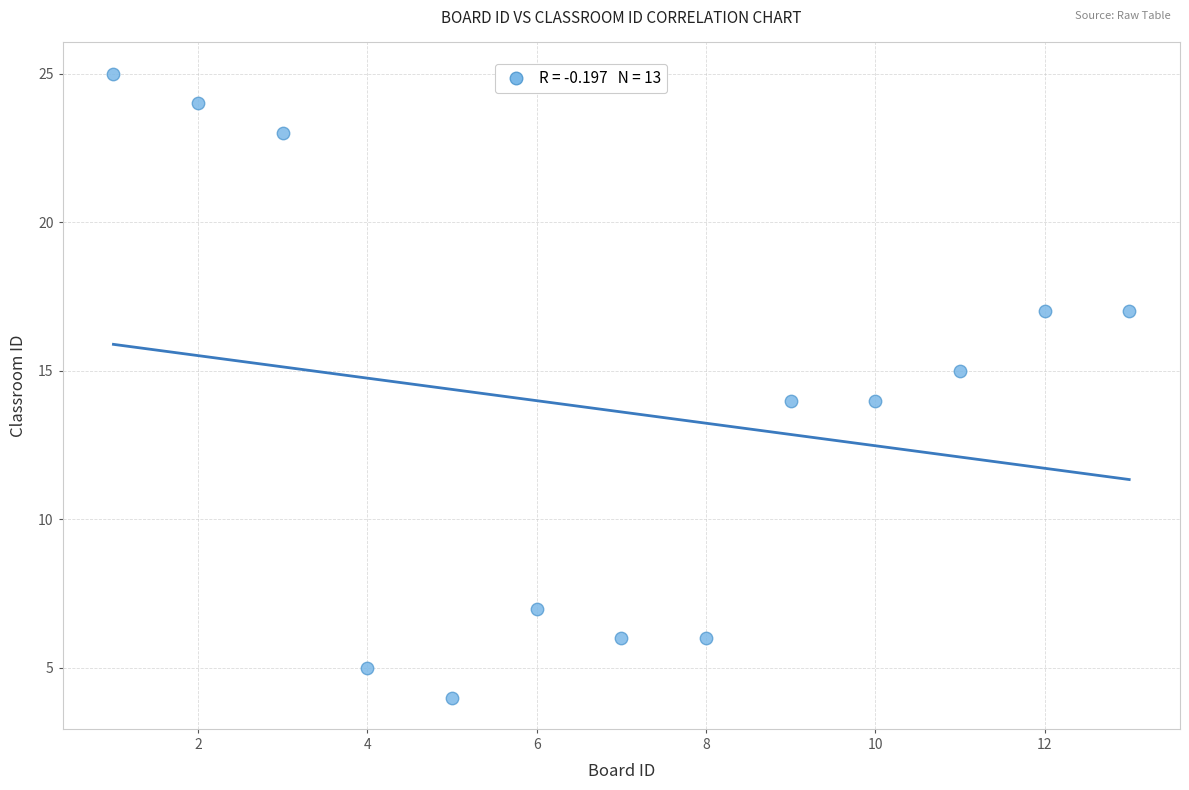

What is the range of Y values (max minus min)?

21